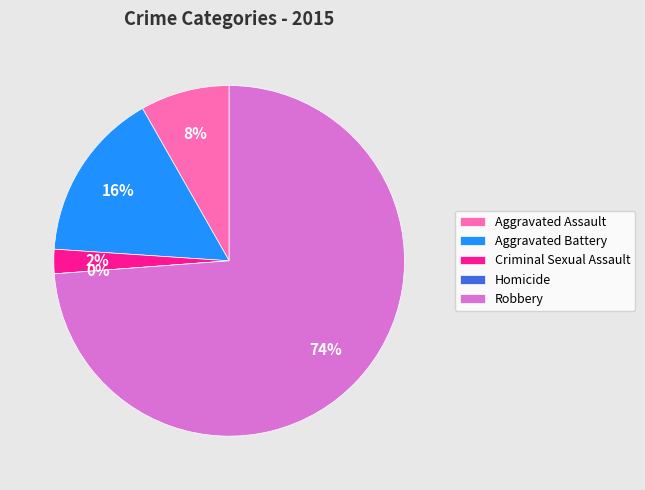

How many segments does this pie chart have?

5